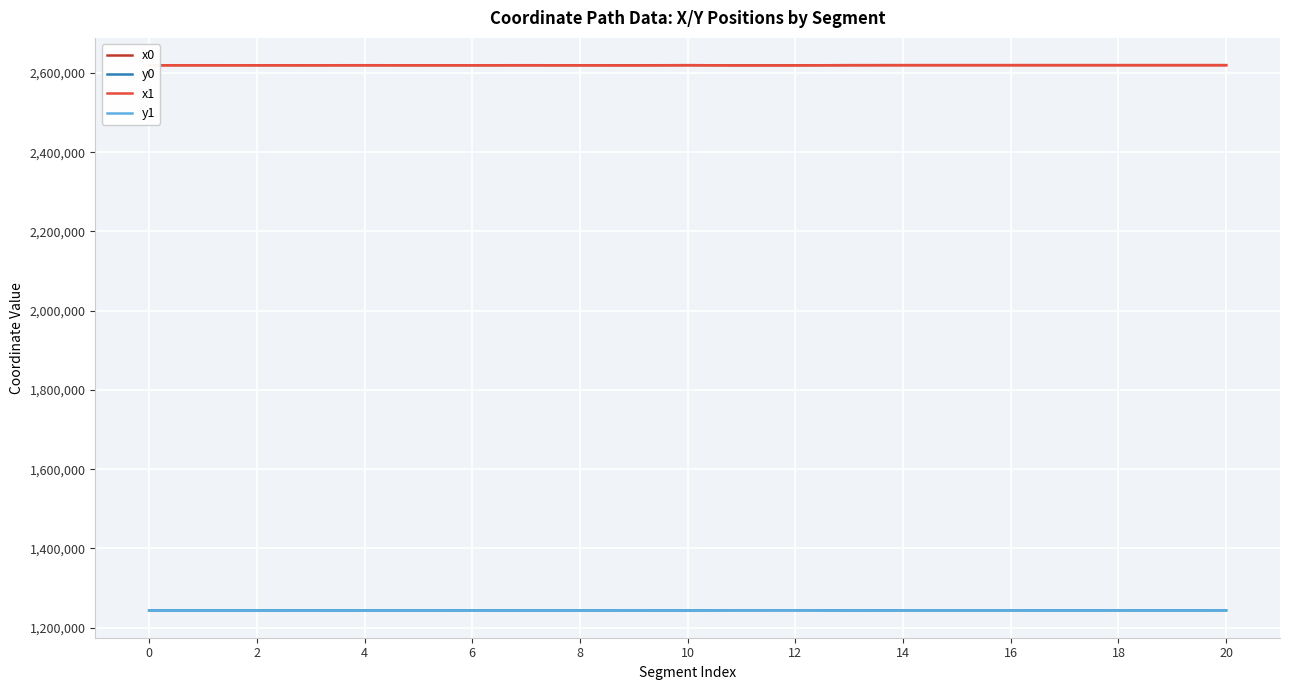

True or false: x0 and y1 intersect in this chart.

False